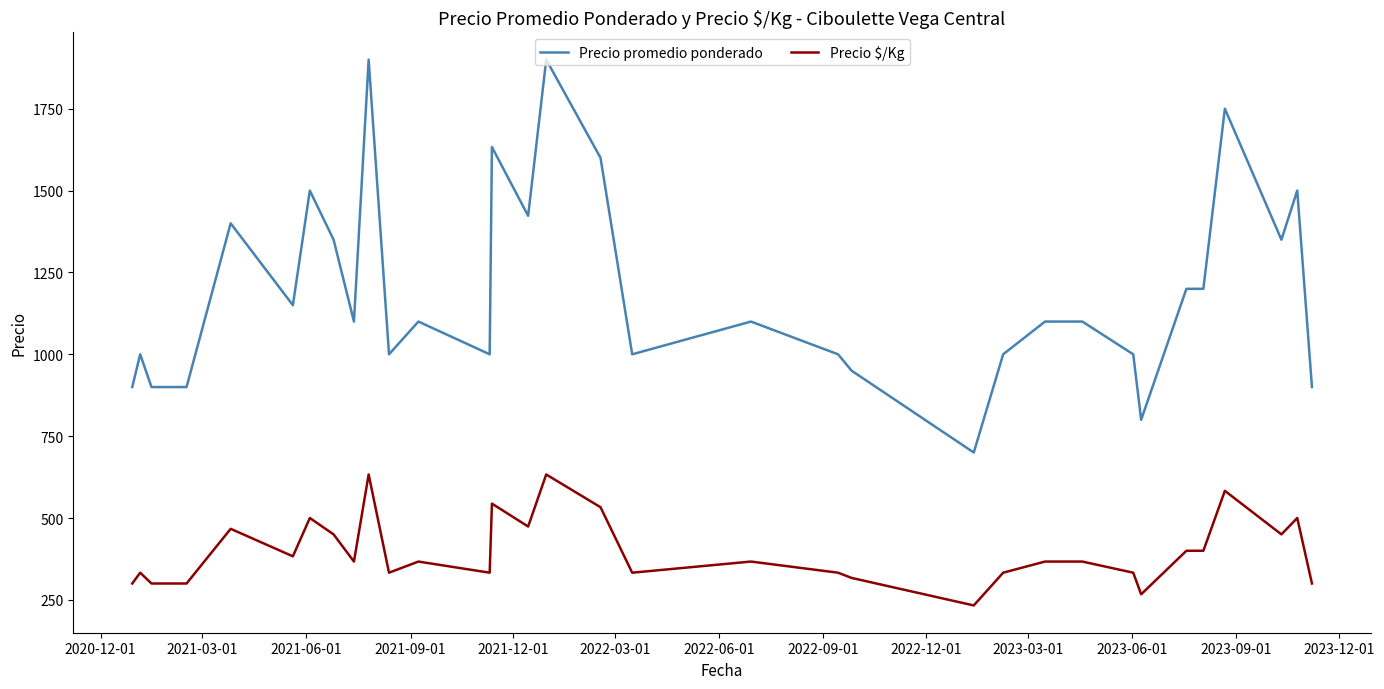

Which series has the largest total across all categories?

Precio promedio ponderado